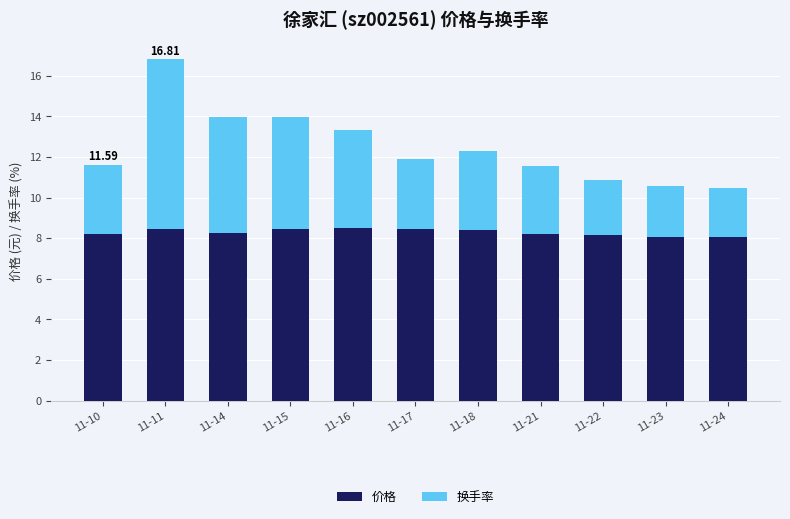

What is the sum of the 价格 values at 11-21 and 11-16?

16.7